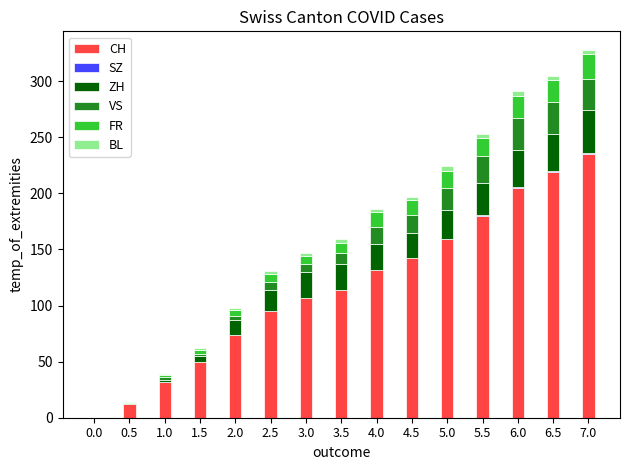

What is the highest value of the CH series?

235